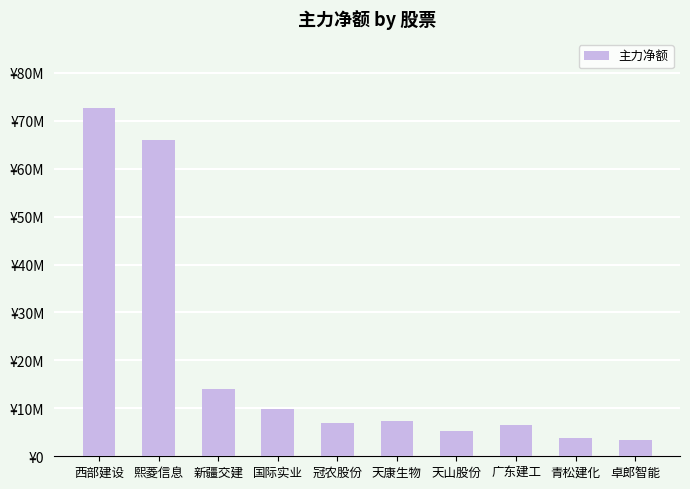

The chart shows a value of 9762039 at 国际实业. True or false?

True